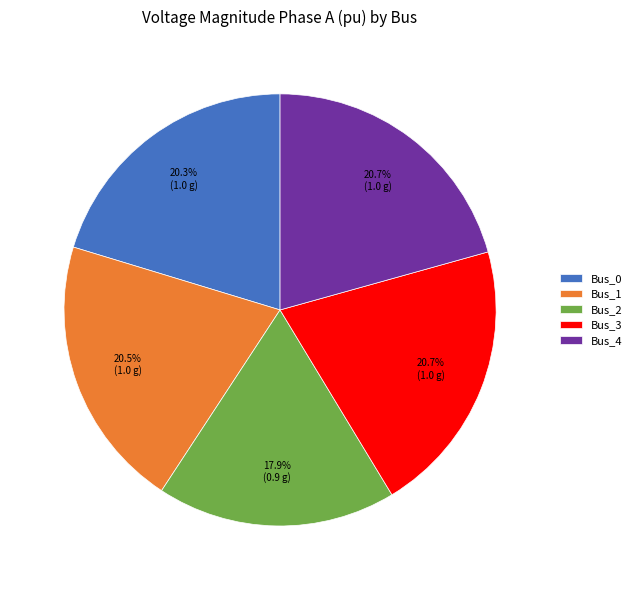

What percentage is NOT represented by Bus_0?

79.7%